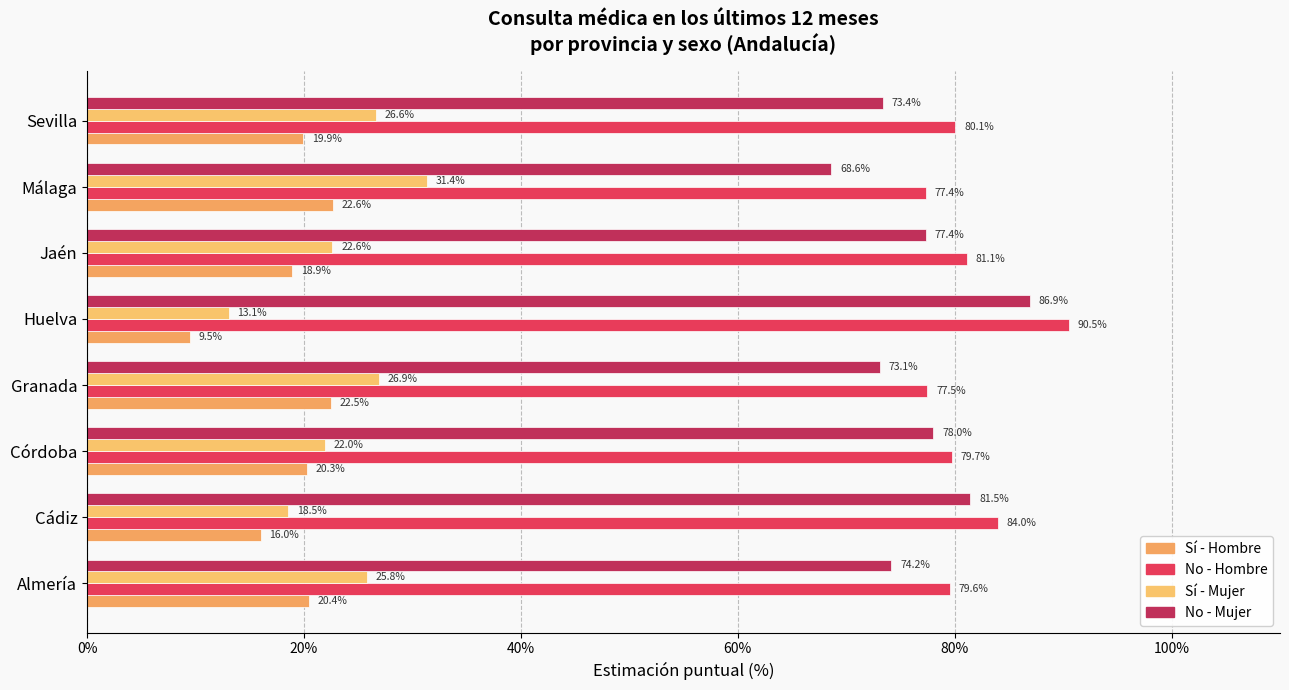

Count the number of data series in this chart.

4